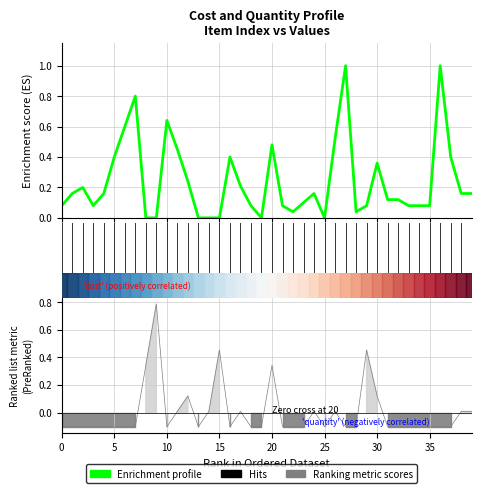

Reading left to right, transcribe all the data shown in this chart.

cost: 0.1	0.2	0.2	0.1	0.2	0.4	0.6	0.8	0.0	0.0	0.6	0.5	0.2	0.0	0.0	0.0	0.4	0.2	0.1	0.0	0.5	0.1	0.0	0.1	0.2	0.0	0.5	1.0	0.0	0.1	0.4	0.1	0.1	0.1	0.1	0.1	1.0	0.4	0.2	0.2
quantity: -0.1	-0.1	-0.1	-0.1	-0.1	-0.1	-0.1	-0.1	0.3	0.8	-0.1	0.0	0.1	-0.1	0.0	0.5	-0.1	0.0	-0.1	-0.1	0.3	-0.1	-0.1	-0.1	0.0	-0.1	0.0	-0.1	-0.1	0.5	0.1	-0.1	-0.1	-0.1	-0.1	-0.1	-0.1	-0.1	0.0	0.0